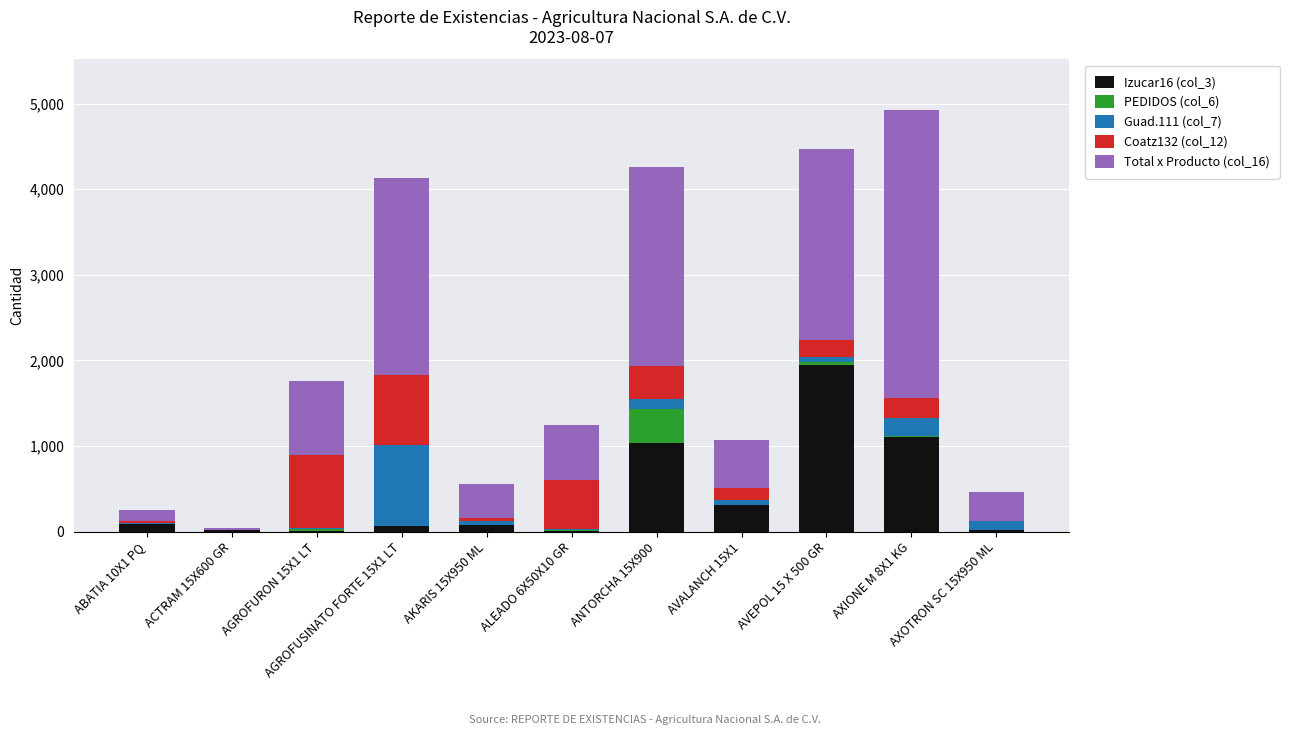

At which label does Izucar16 (col_3) reach its peak?

AVEPOL 15 X 500 GR